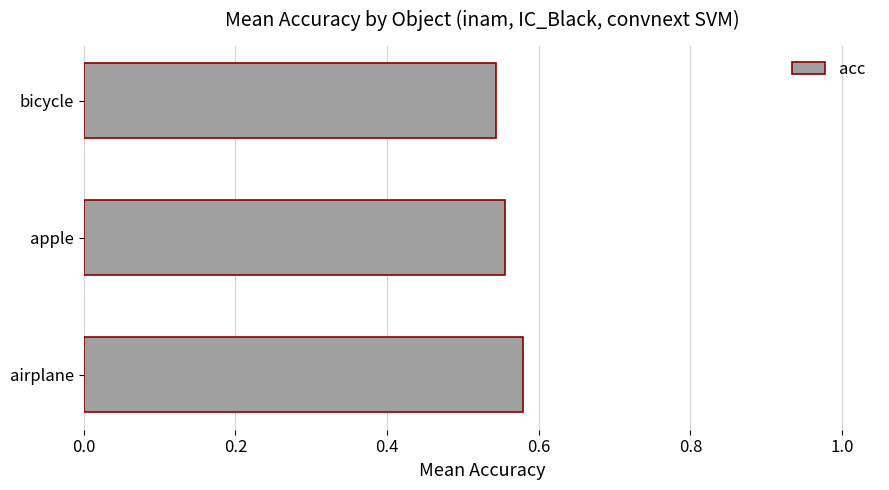

Rank the categories by value from lowest to highest.

bicycle, apple, airplane